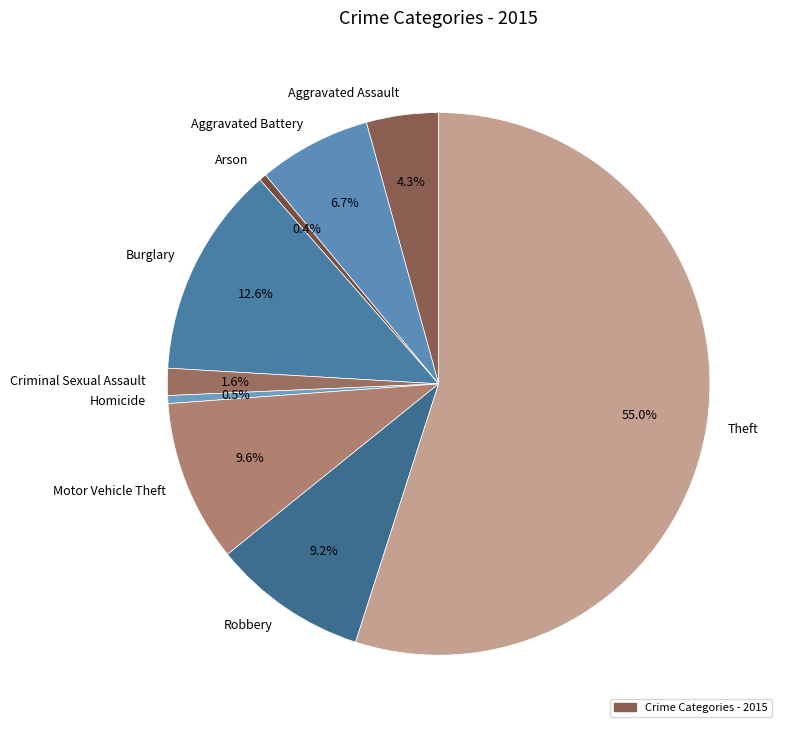

What is the largest slice in the pie chart?

Theft